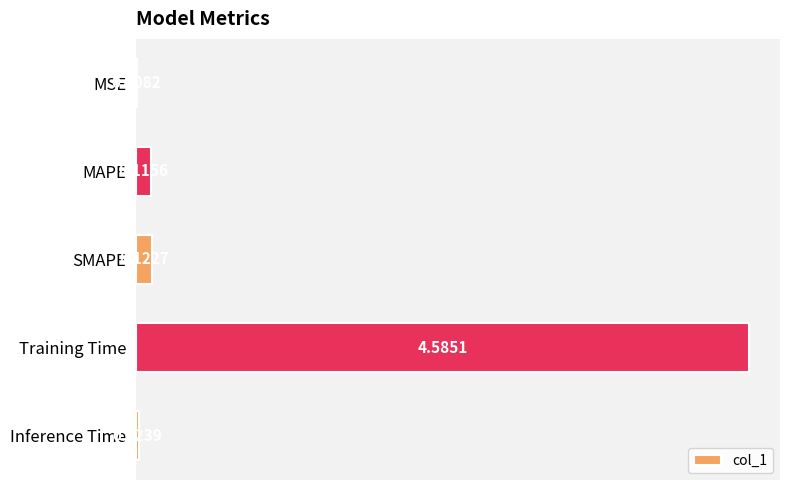

Which has a higher value, Training Time or MSE?

Training Time